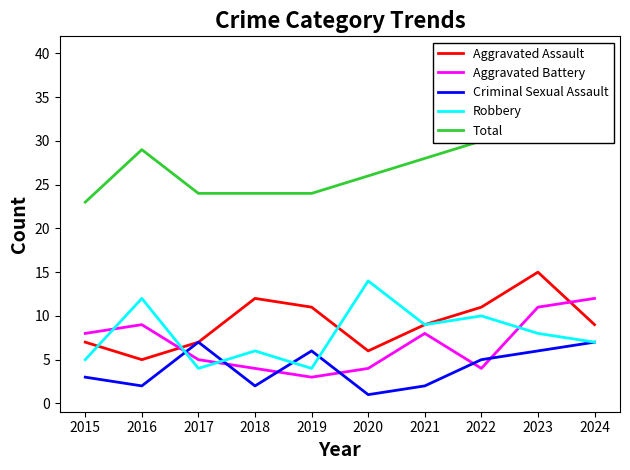

What is the difference between the maximum and second lowest values in the Aggravated Assault series?

9